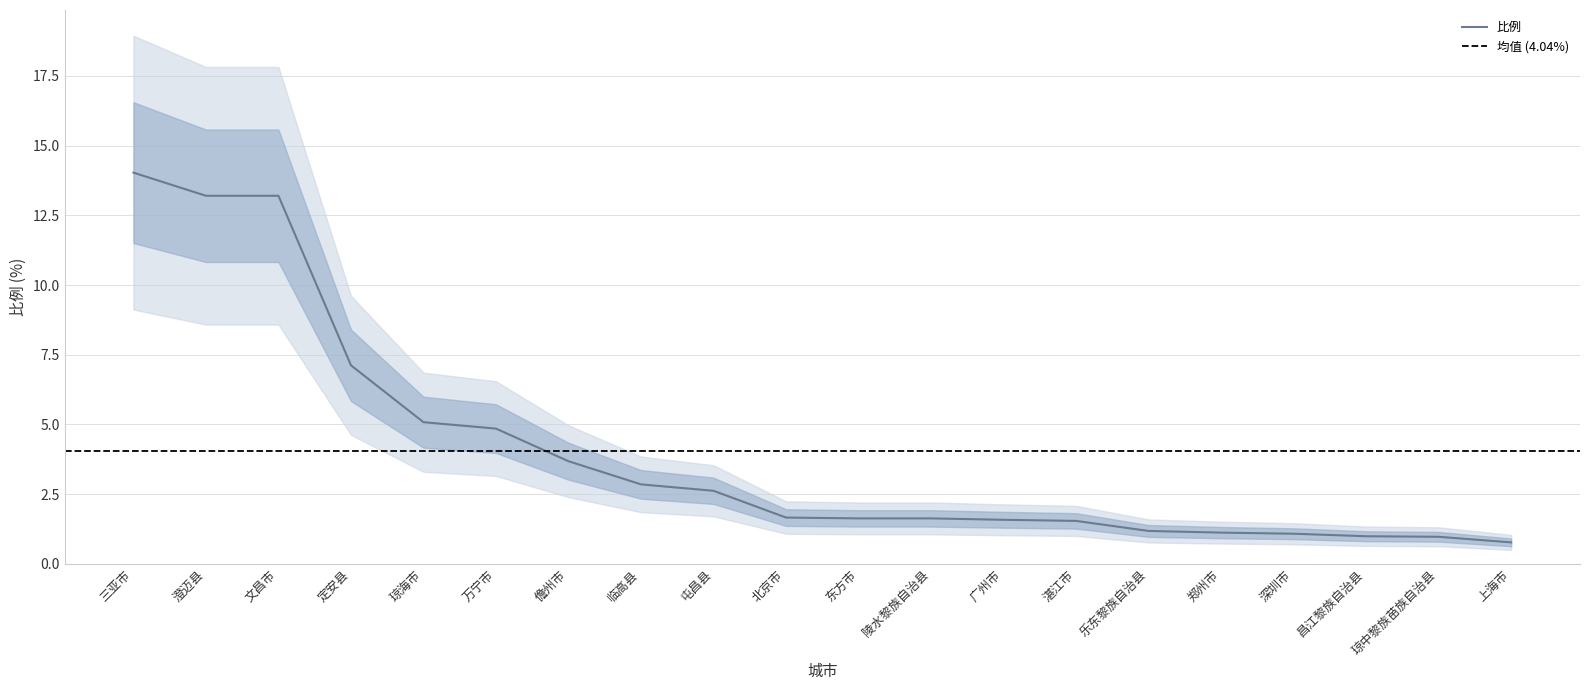

What is the label of the 8th point from the left?

临高县